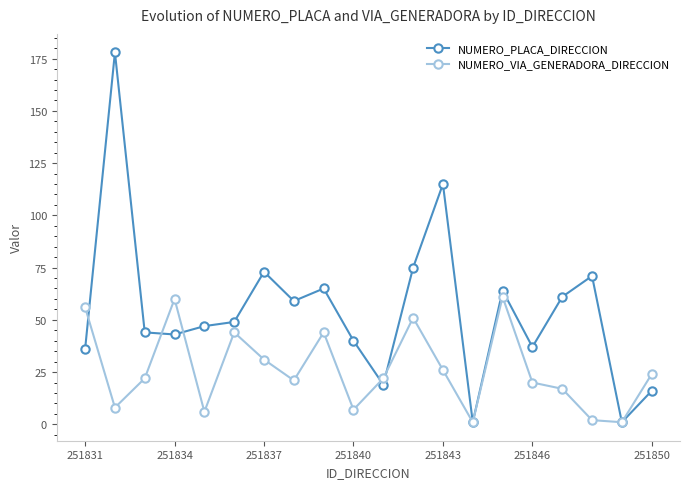

Which series has the largest range (max minus min)?

NUMERO_PLACA_DIRECCION